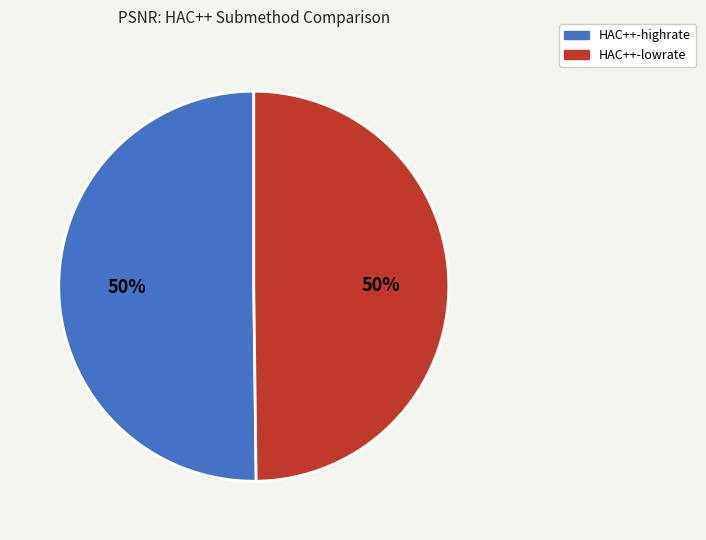

To the nearest percent, what portion does HAC++-lowrate represent?

50%